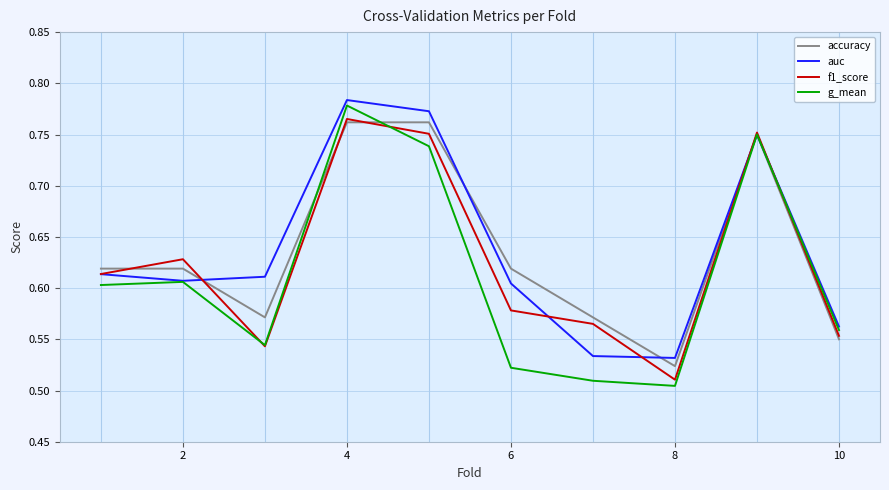

Which series has the widest spread of values?

g_mean